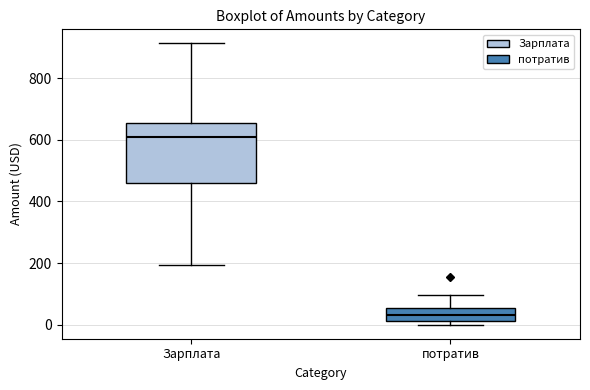

Which box's median line is the lowest?

потратив